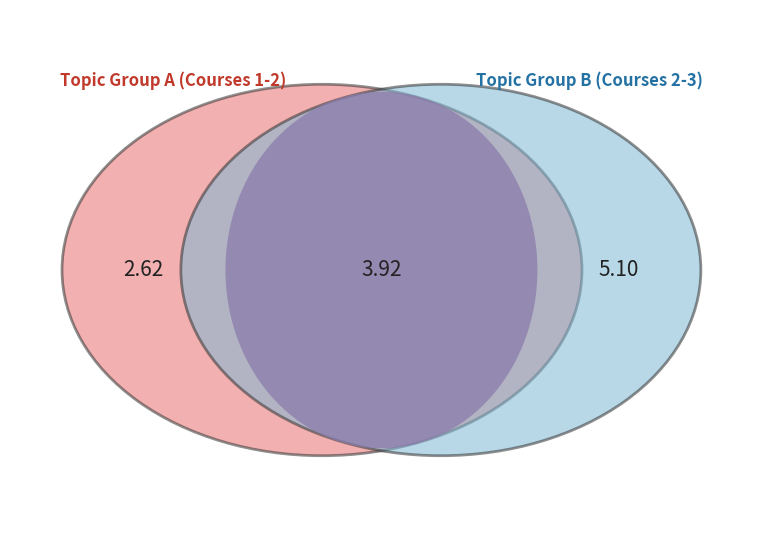

Is there a majority slice in this chart?

No